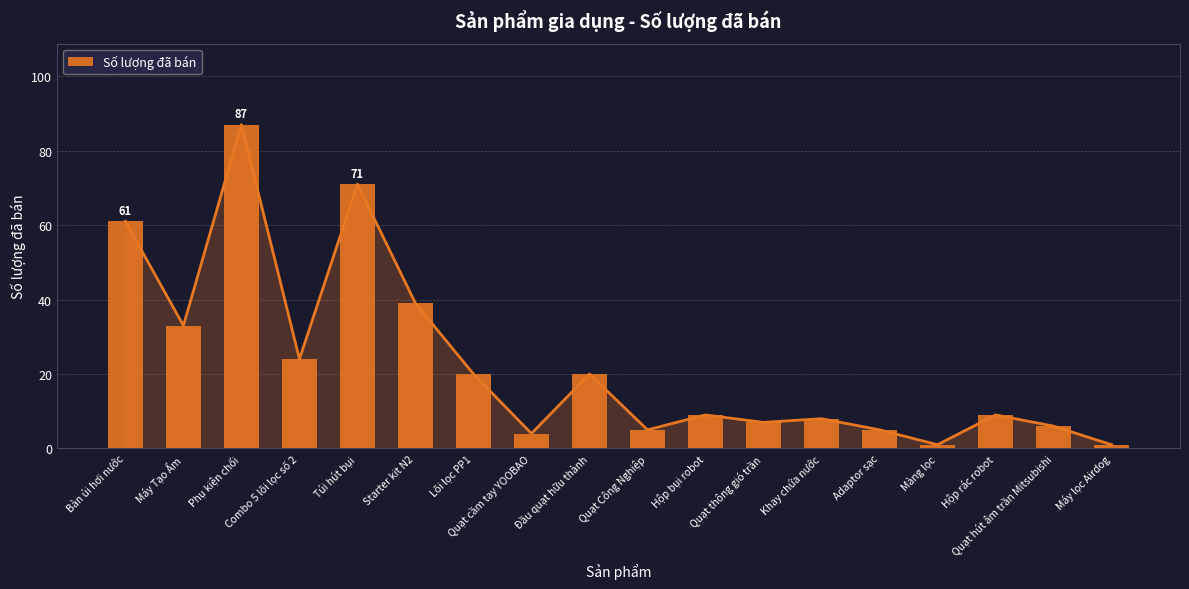

At which label does the data first exceed 9?

Bàn ủi hơi nước